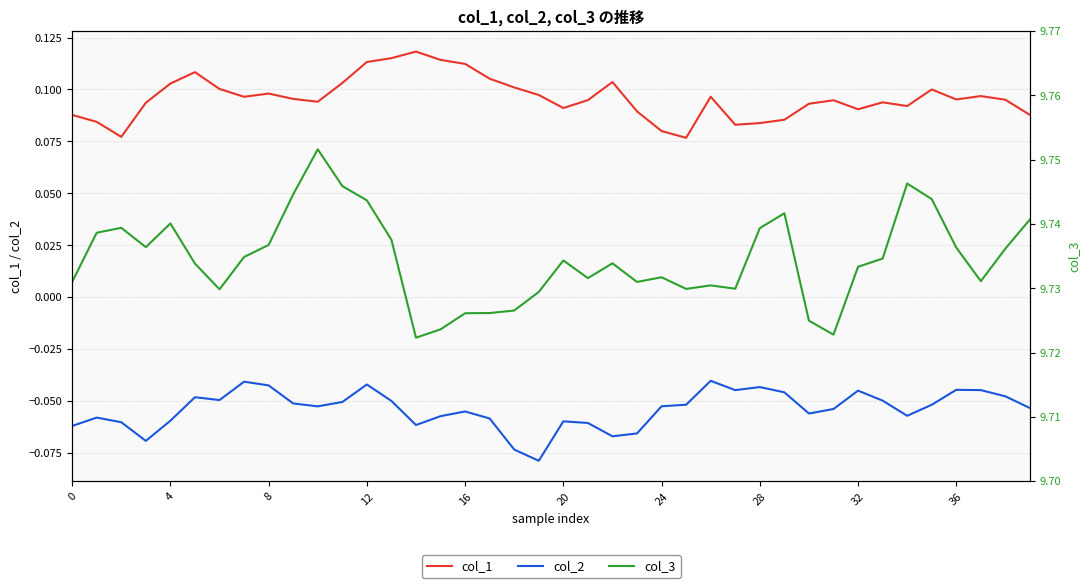

At which category is the sum across all series the highest?

12